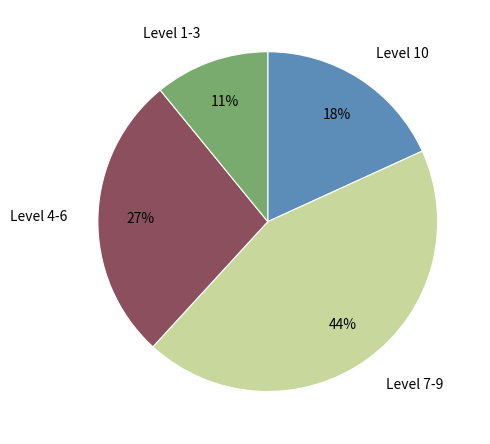

True or false: Level 4-6 accounts for 27% of the total.

True